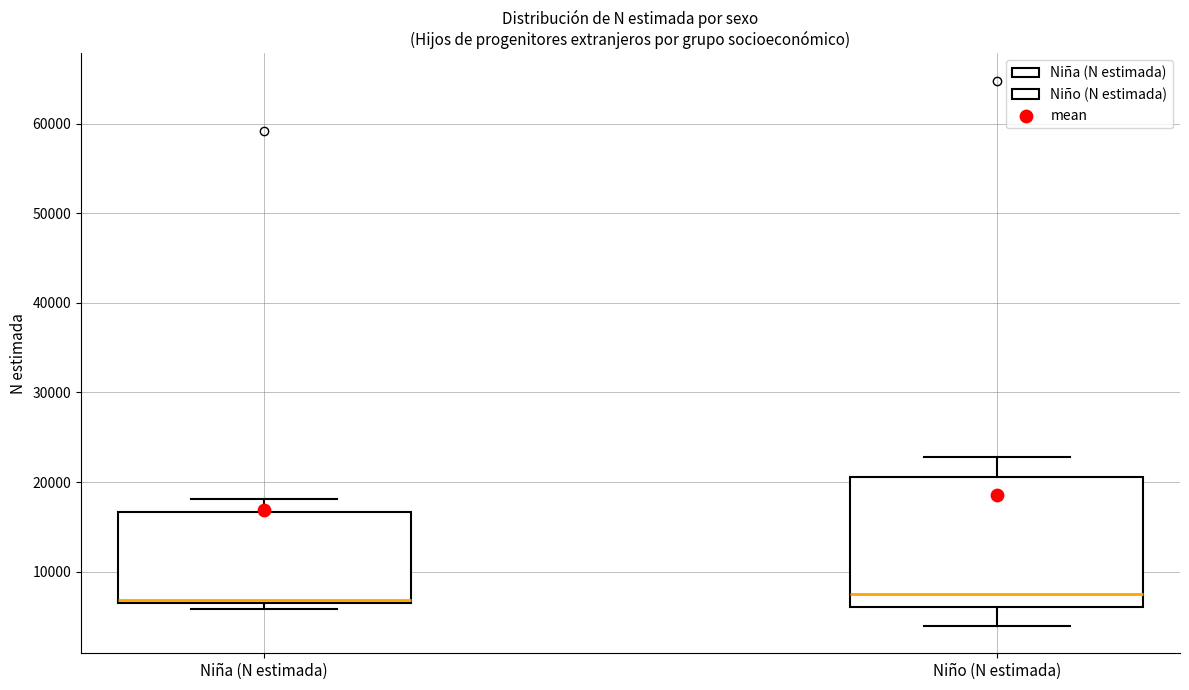

Where does the upper whisker of the box for Niño (N estimada) end on the y-axis? The values are not printed on the chart, so give them approximately, as read against the axis.

23000